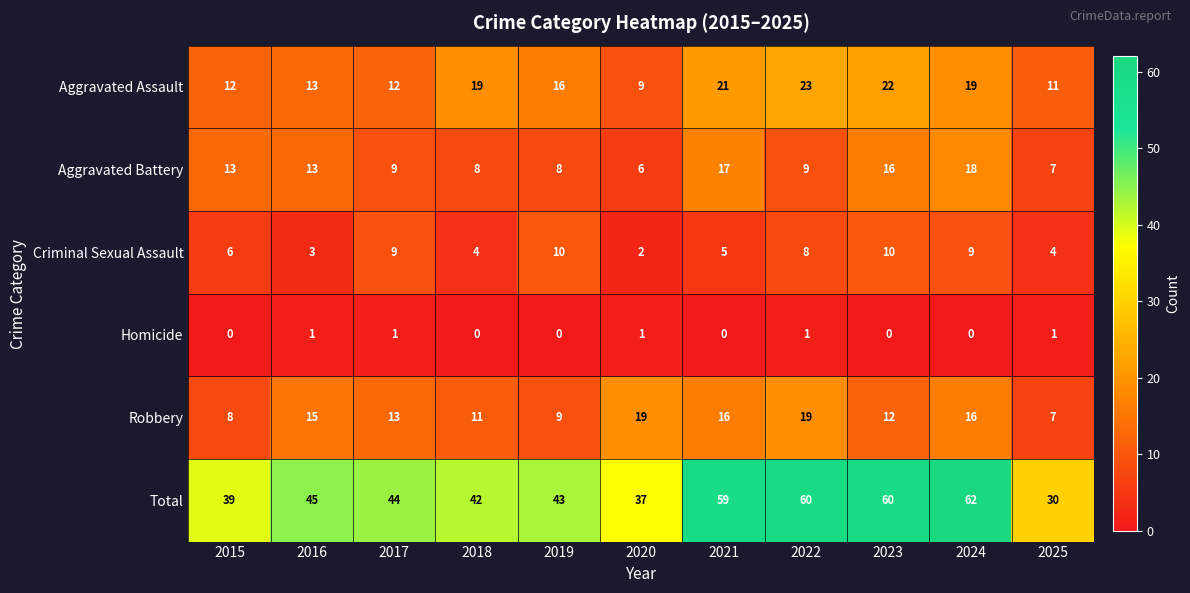

What is the maximum value for Total?

62